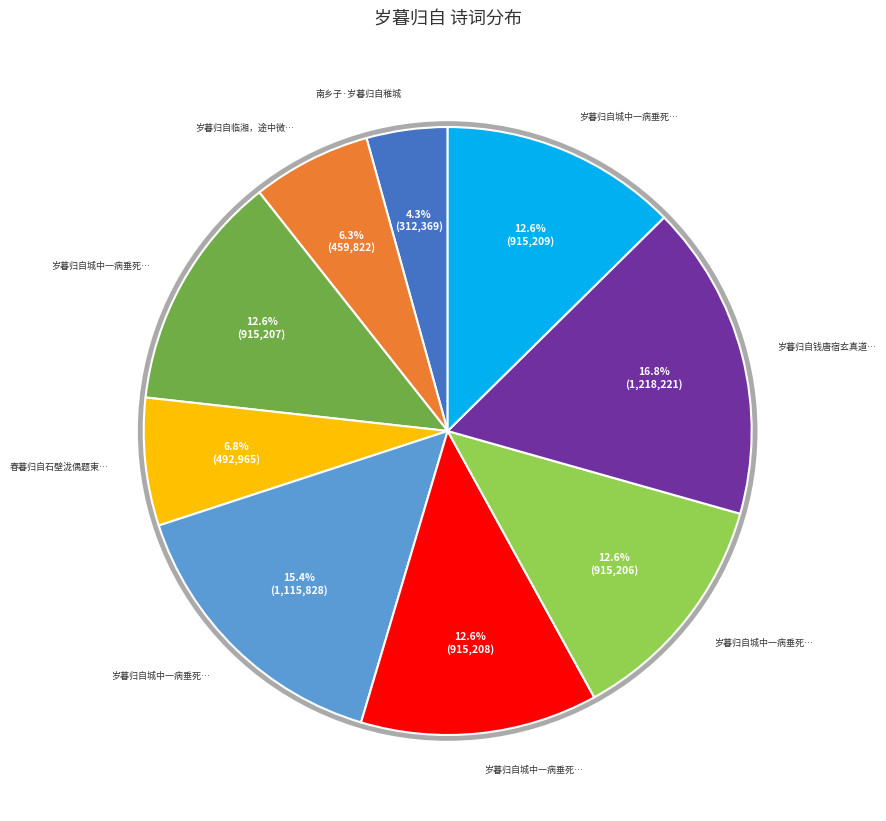

Is there a majority slice in this chart?

No